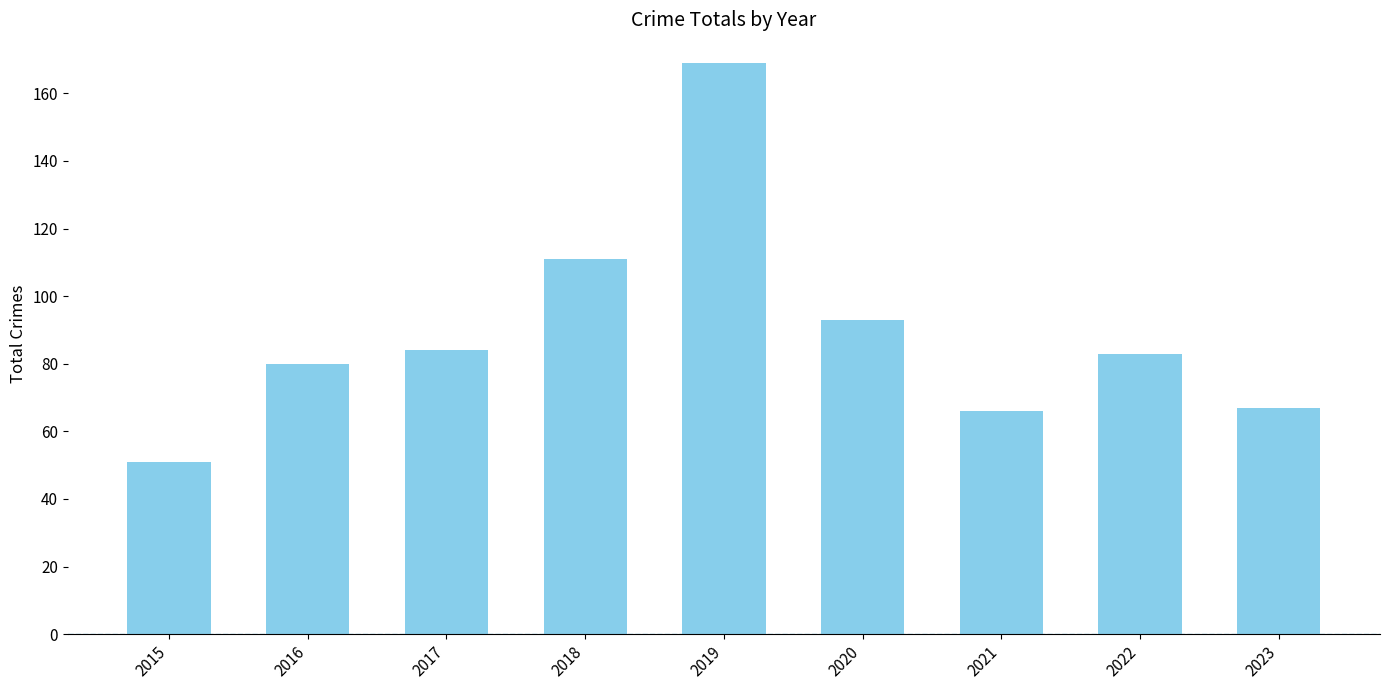

Between 2015 and 2021, which is larger?

2021